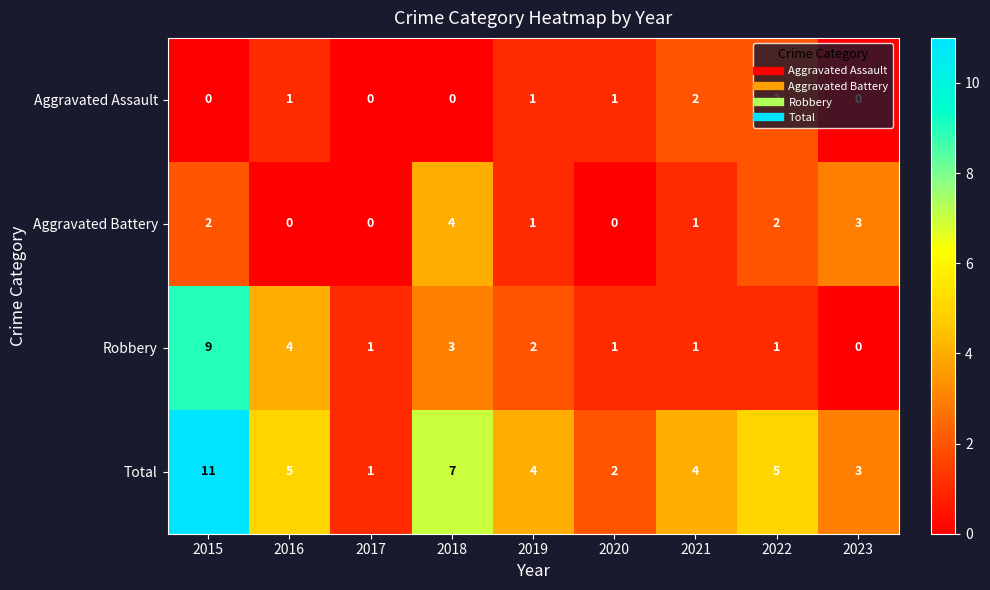

What is the difference between the highest and lowest values at 2023?

3